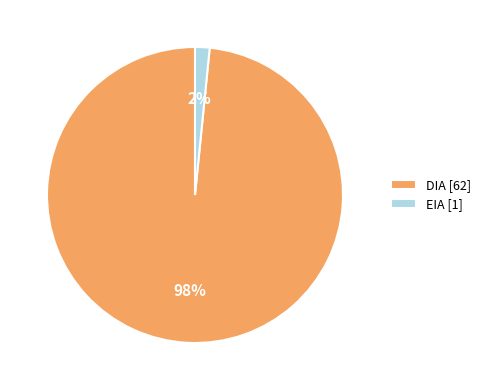

Count the number of slices in the pie.

2